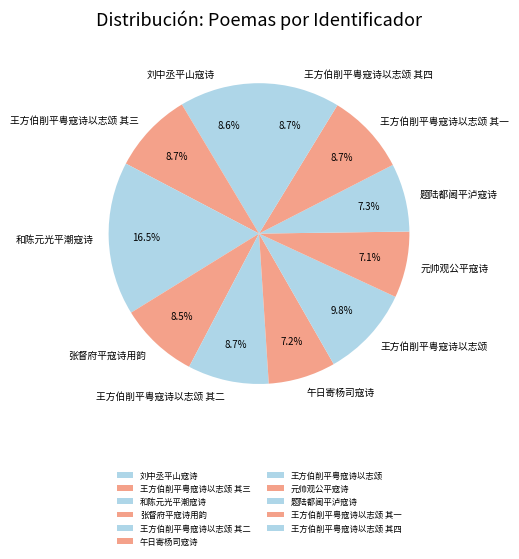

What is the ratio of the value at 午日寄杨司寇诗 to the value at 王方伯削平粤寇诗以志颂 其四?

0.8